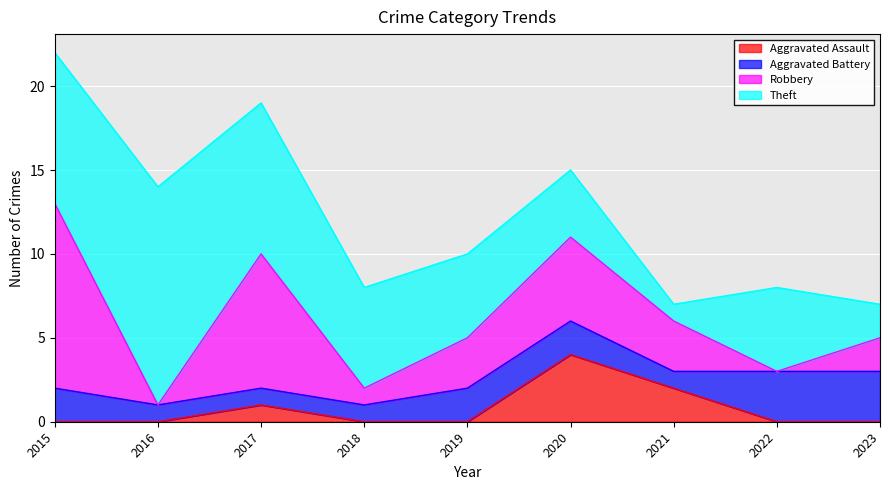

Which series has the largest total across all categories?

Theft